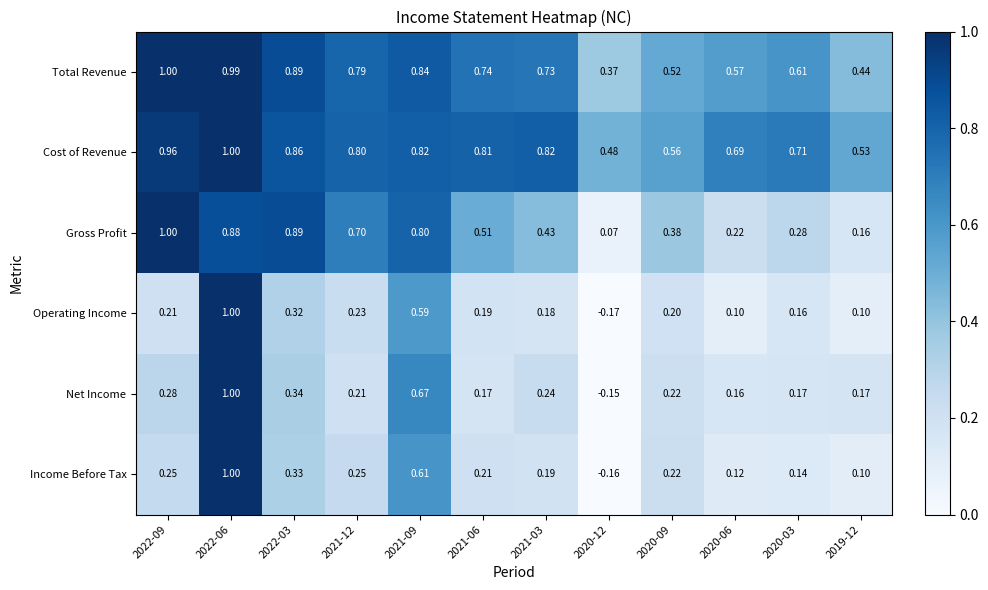

Which series has the largest total across all categories?

Cost of Revenue